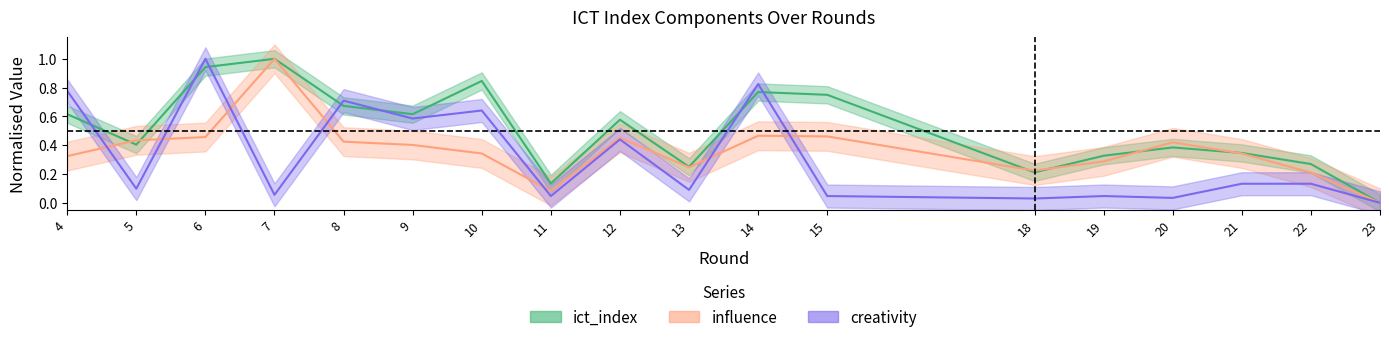

How many intersections are there between creativity and influence?

7